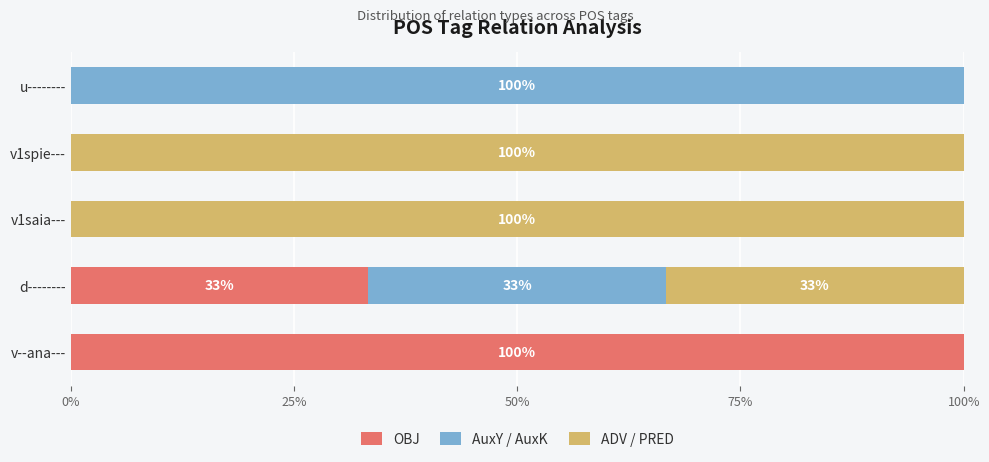

Count the number of data series in this chart.

3